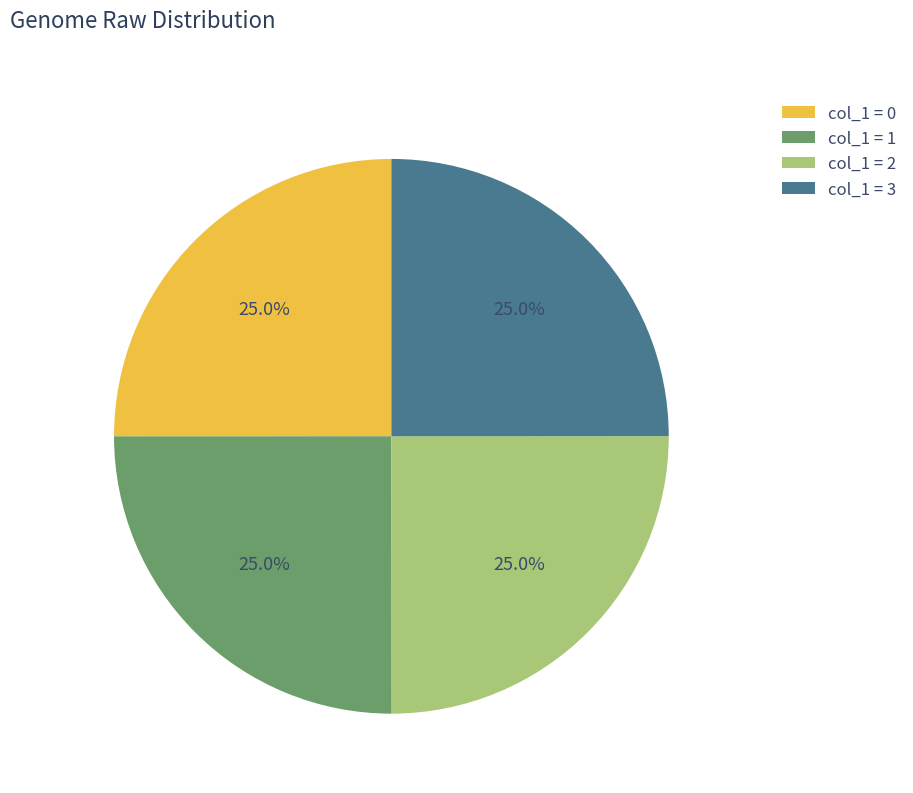

What is the ratio of the value at col_1 = 2 to the value at col_1 = 0?

1.0